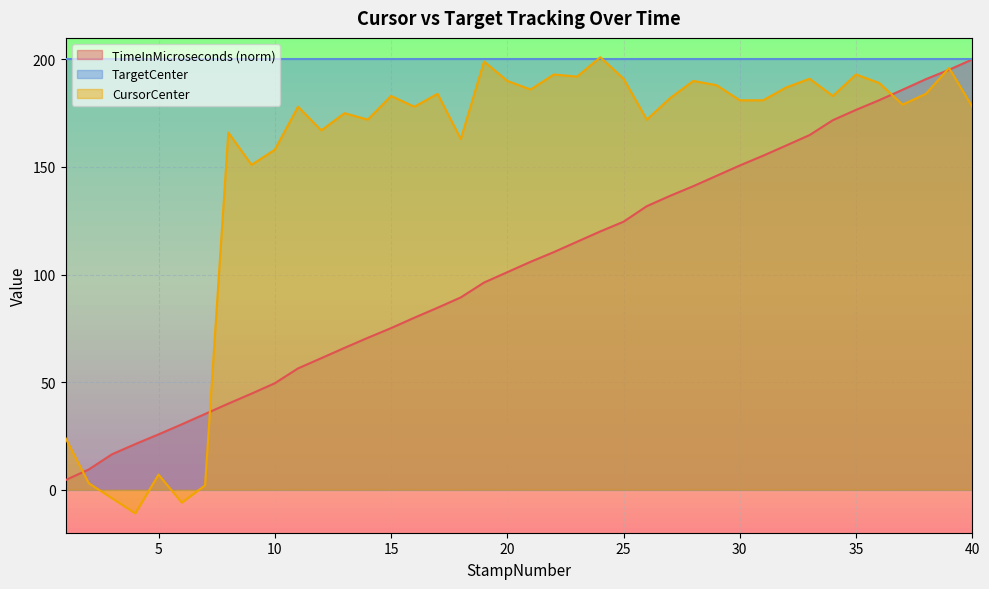

What is the value of the 30th point from the left?

150.7